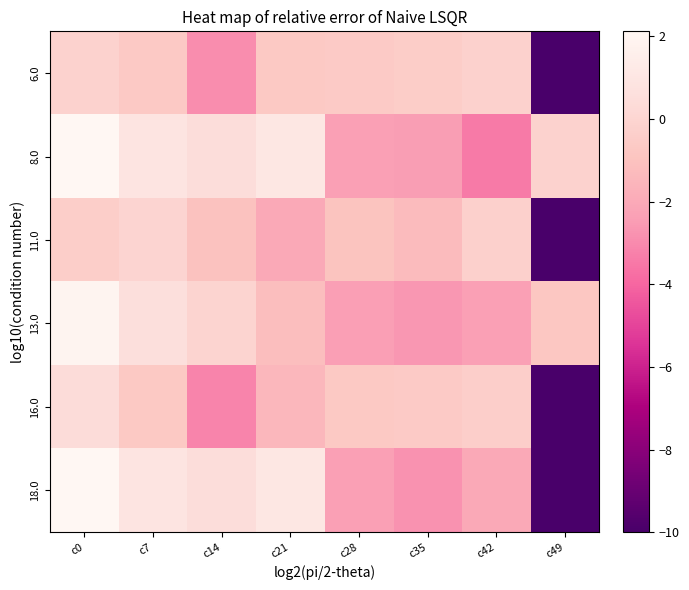

Which series changed the most between c7 and c49?

18.0